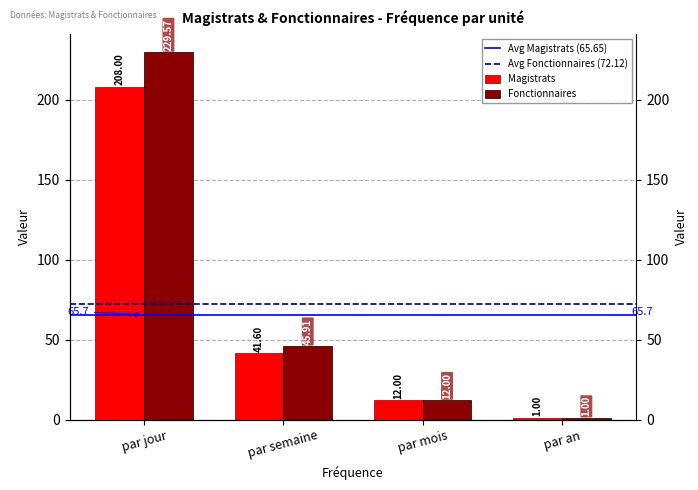

Is it true that Fonctionnaires equals 12.0 at par mois?

True